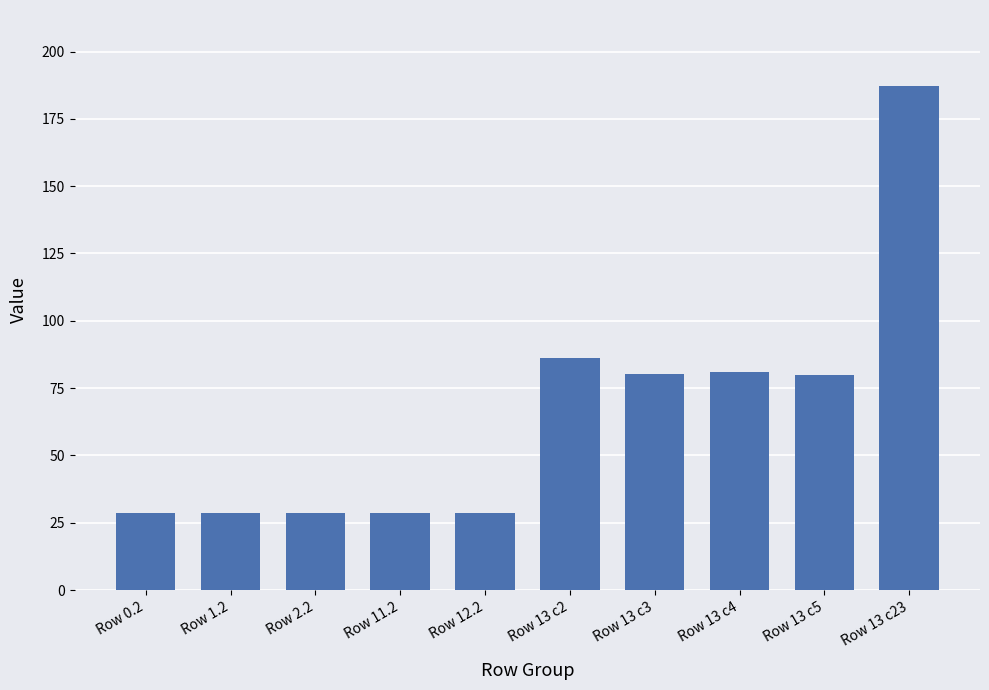

Which category has the highest value across all series?

Row 13 c23